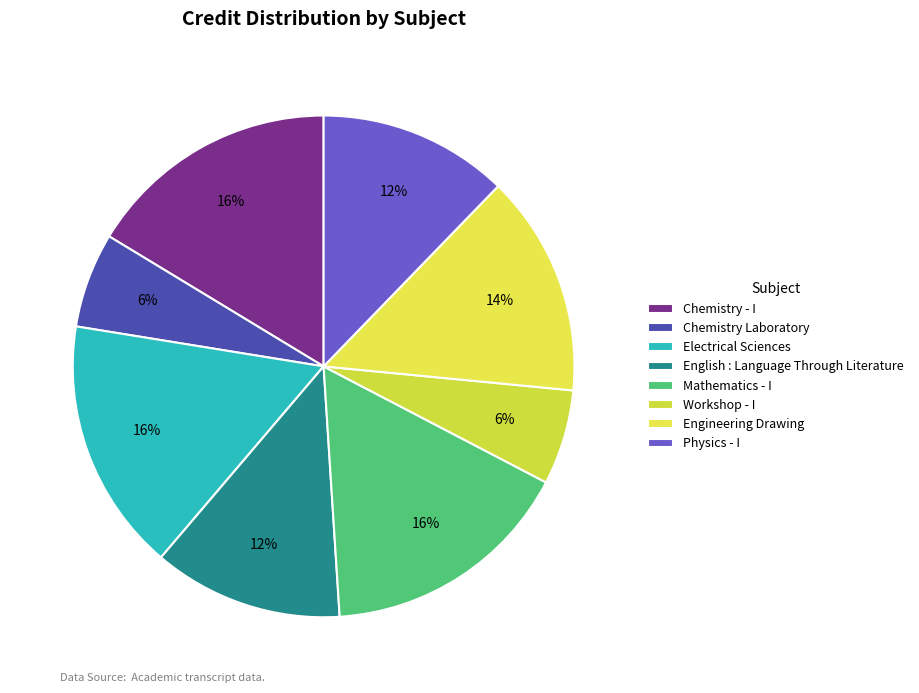

To the nearest percent, what is the difference between the Workshop - I and Engineering Drawing slice percentages?

8%